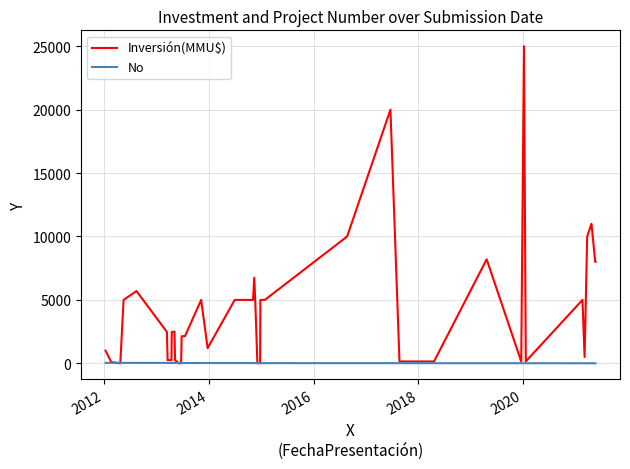

Rank the series by their maximum value, from highest to lowest.

Inversión(MMU$), No